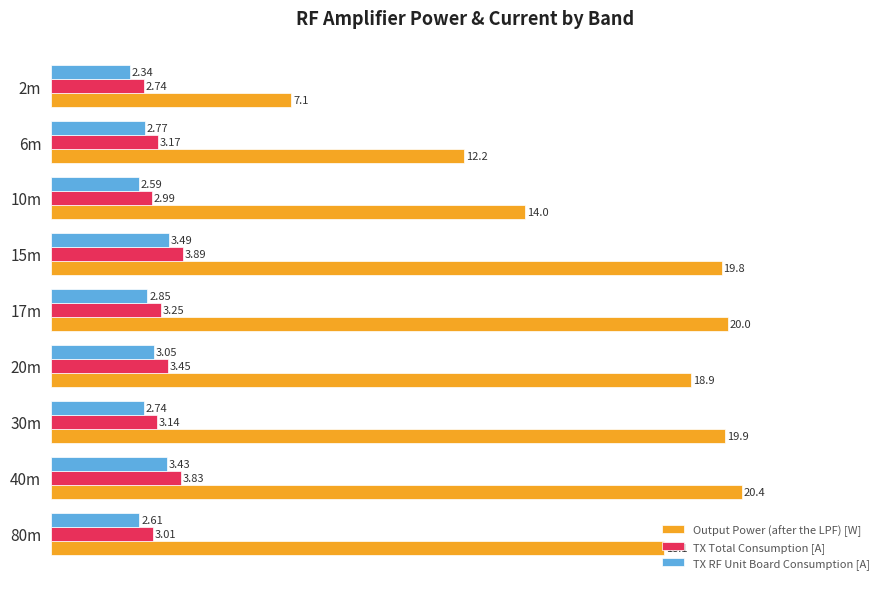

What are all the series names shown in the legend?

Output Power (after the LPF) [W], TX Total Consumption [A], TX RF Unit Board Consumption [A]